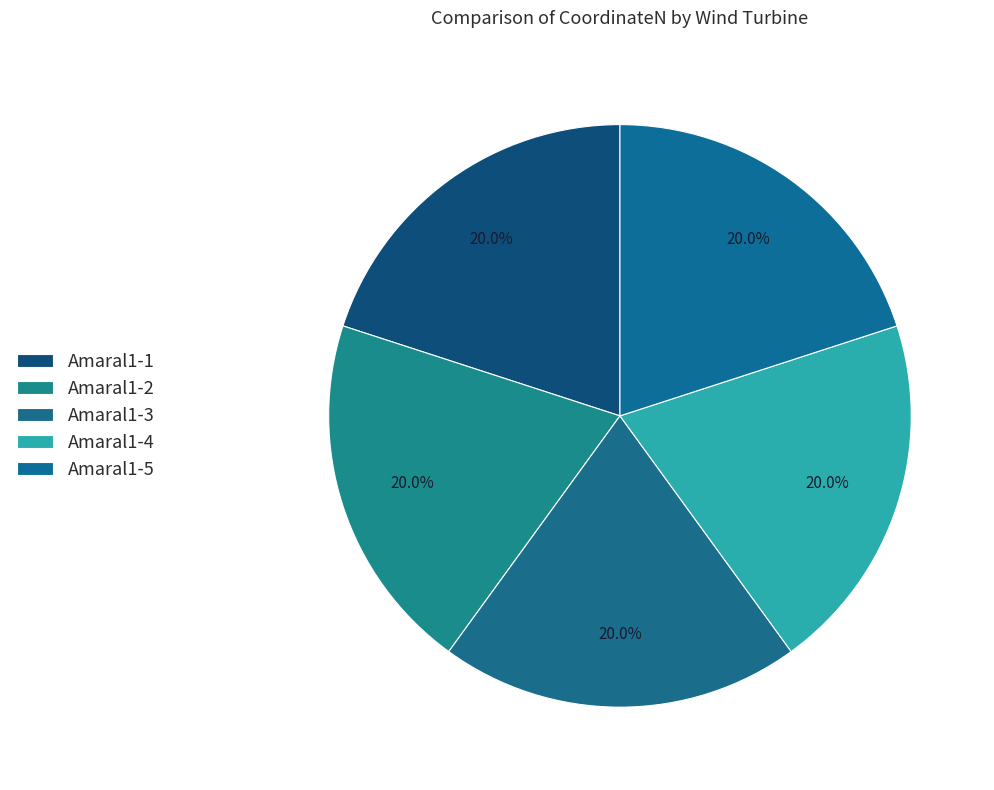

What percentage do Amaral1-2 and Amaral1-4 together represent?

40.0%